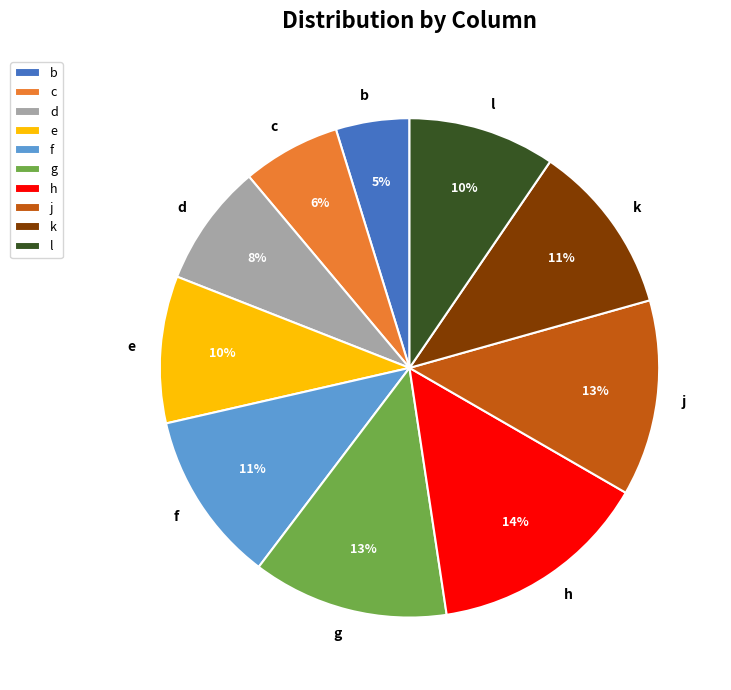

Is it true that c is 18% of the pie?

False